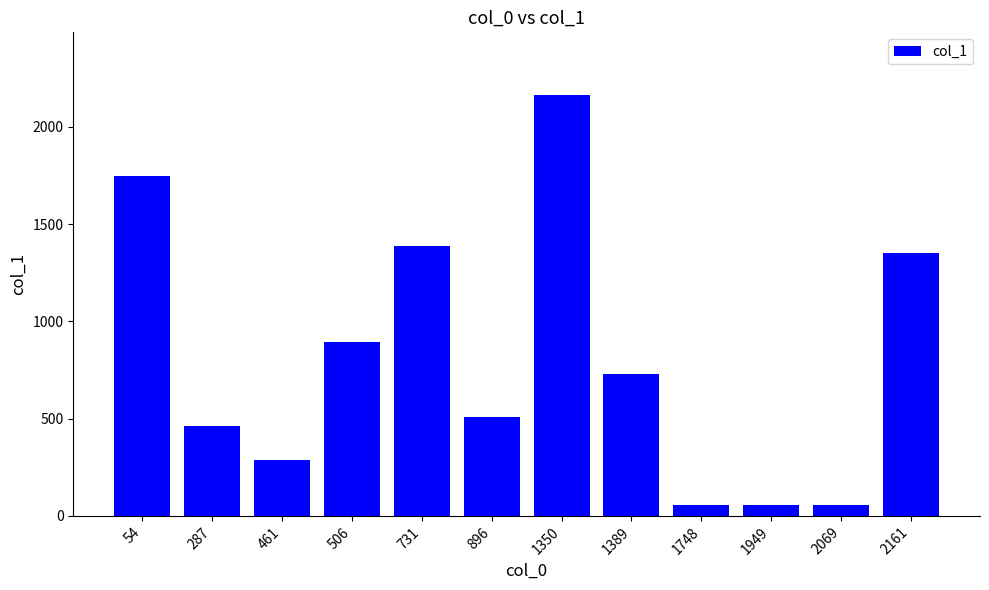

How many distinct data groups are displayed?

1